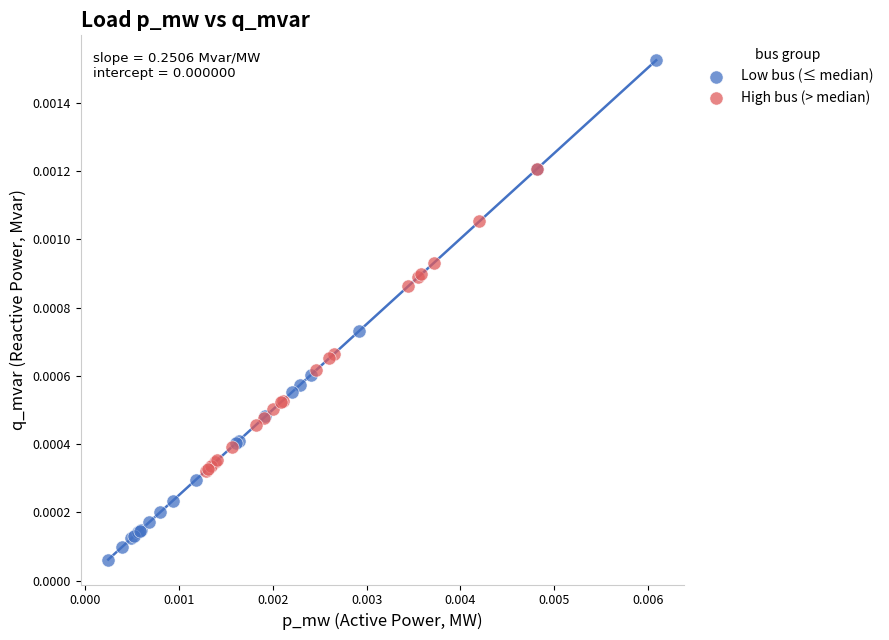

Which series has the widest spread of Y values?

Low bus (≤ median)